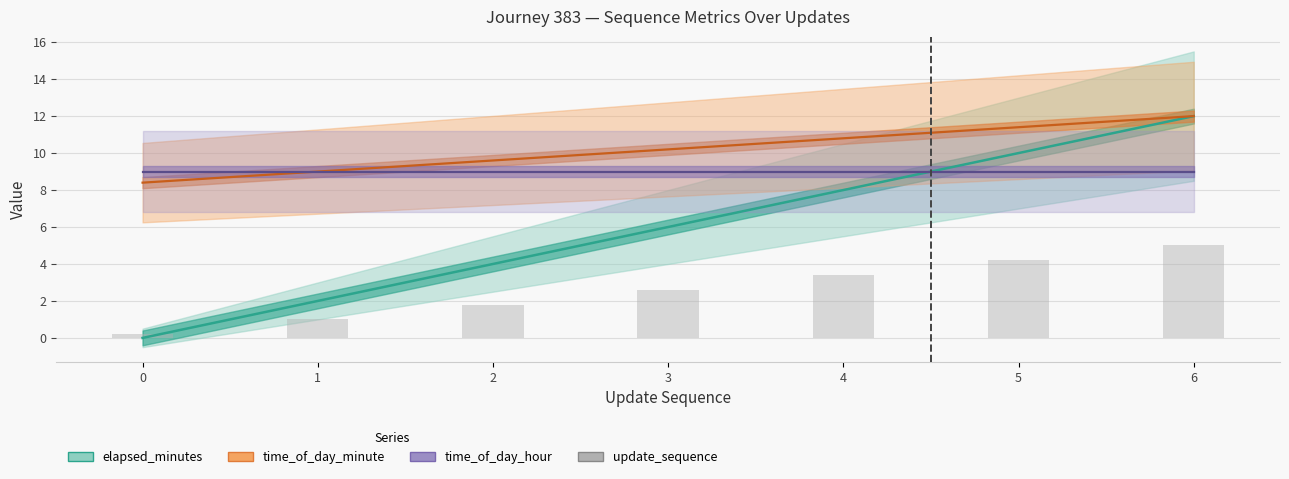

How many values are below 2?

3